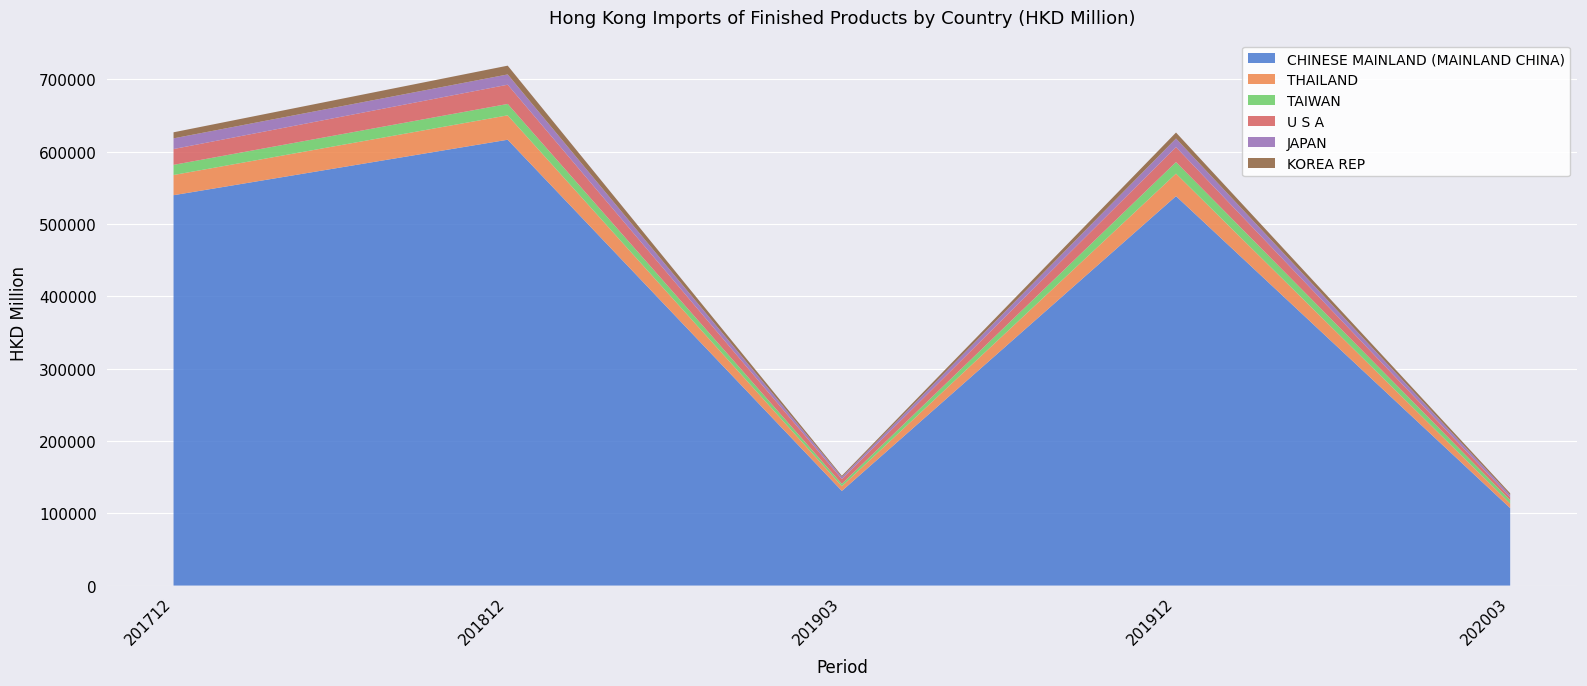

Reading right to left, what are all the values shown in this chart?

CHINESE MAINLAND (MAINLAND CHINA): 202003=107050.0	201912=538333.5	201903=130807.8	201812=616300.9	201712=539606.9
THAILAND: 202003=6168.5	201912=31111.8	201903=6470.1	201812=33722.8	201712=27934.9
TAIWAN: 202003=4863.6	201912=15976.1	201903=3339.0	201812=15749.4	201712=14031.9
U S A: 202003=3913.8	201912=20621.8	201903=6543.5	201812=26582.8	201712=21851.2
JAPAN: 202003=3335.4	201912=11937.3	201903=2934.0	201812=14208.9	201712=14769.9
KOREA REP: 202003=2238.9	201912=8278.3	201903=1678.9	201812=12126.6	201712=8379.8